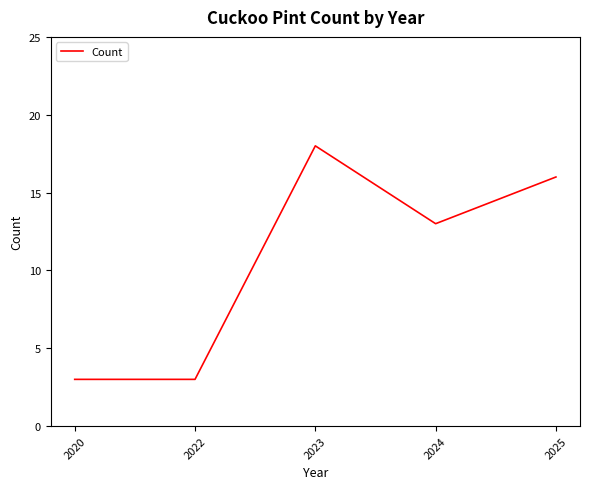

What is the difference between the maximum and minimum values?

15